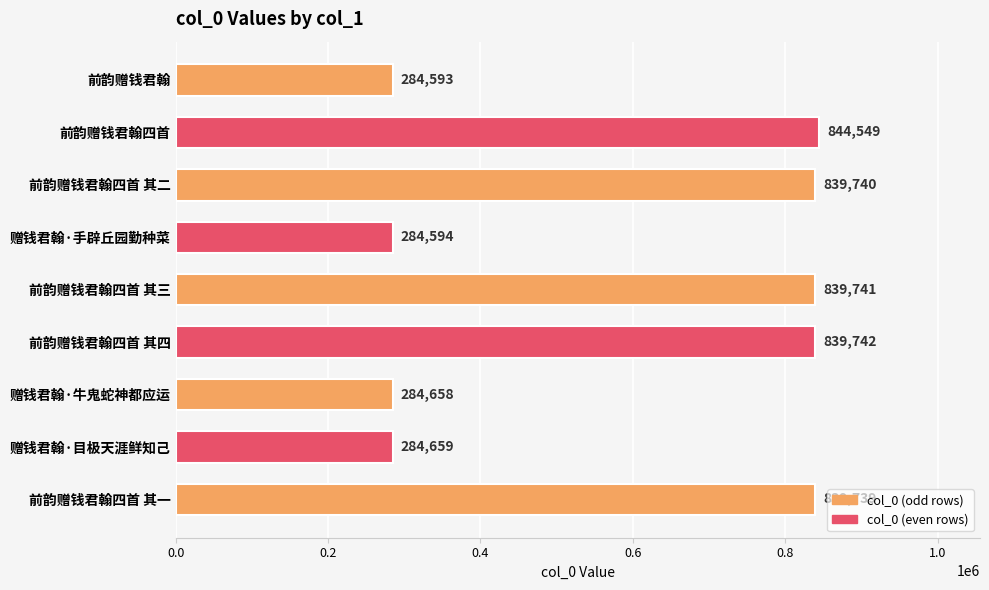

List the labels in order of value, largest first.

前韵赠钱君翰四首, 前韵赠钱君翰四首 其四, 前韵赠钱君翰四首 其三, 前韵赠钱君翰四首 其二, 前韵赠钱君翰四首 其一, 赠钱君翰·目极天涯鲜知己, 赠钱君翰·牛鬼蛇神都应运, 赠钱君翰·手辟丘园勤种菜, 前韵赠钱君翰